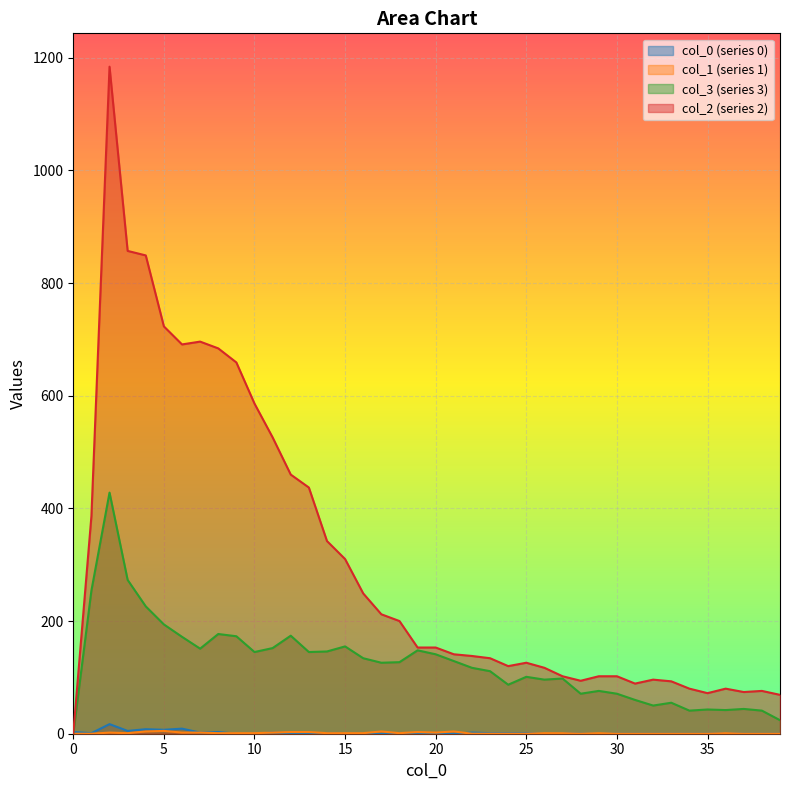

True or false: 0 has more than 1 interior local peaks.

True